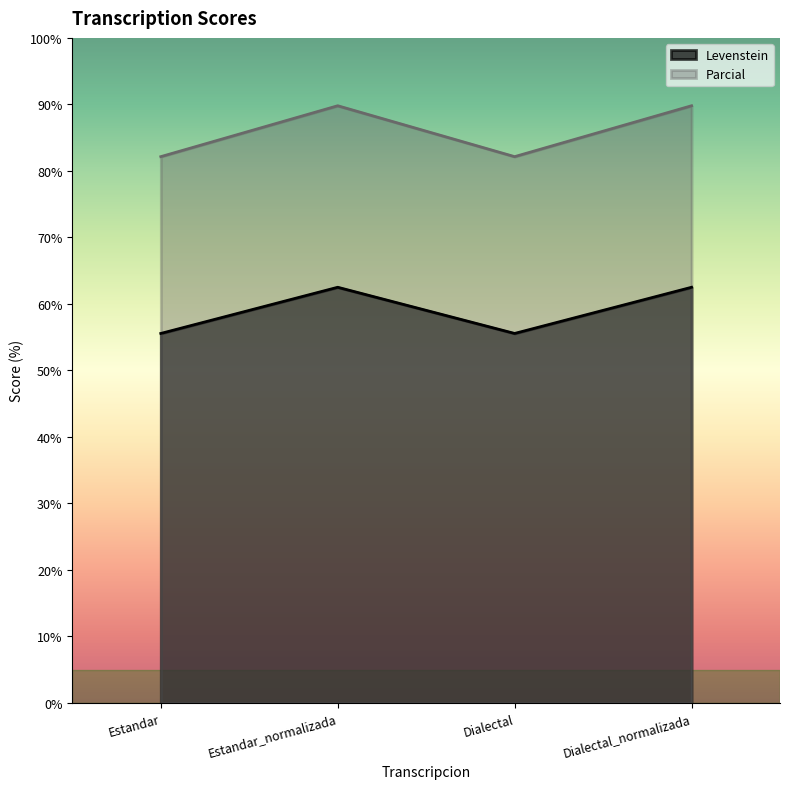

Rank the series at Estandar_normalizada from highest to lowest value.

Parcial, Levenstein